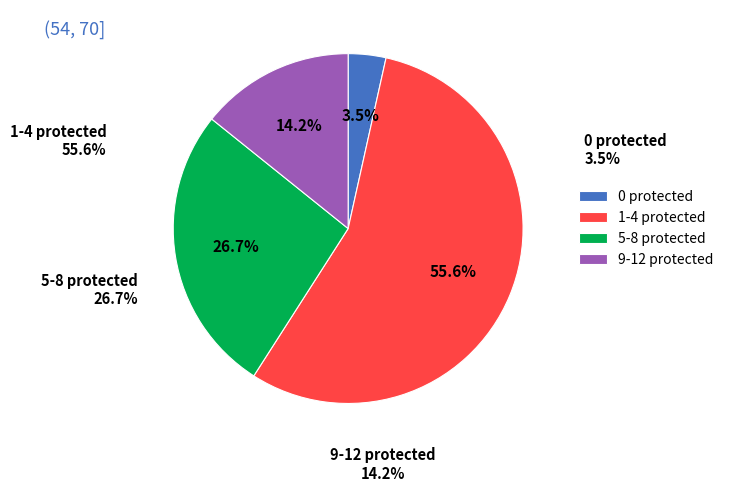

The 33 slice represents 11% of the pie. True or false?

False